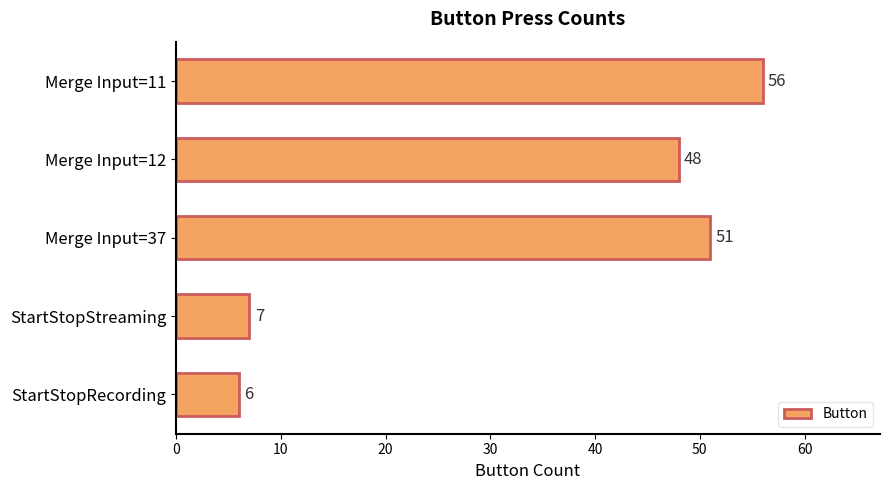

Where is the data nearest to the value 31?

Merge Input=12